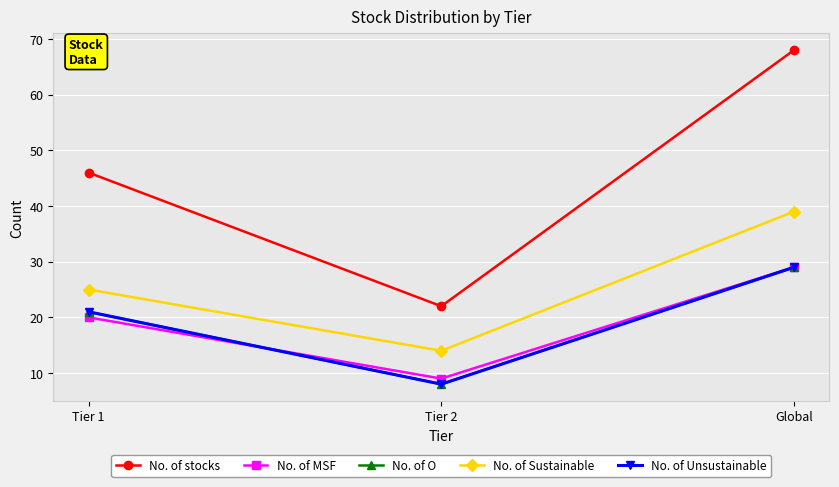

Reading left to right, transcribe all the data shown in this chart.

No. of stocks: Tier 1=46	Tier 2=22	Global=68
No. of MSF: Tier 1=20	Tier 2=9	Global=29
No. of O: Tier 1=21	Tier 2=8	Global=29
No. of Sustainable: Tier 1=25	Tier 2=14	Global=39
No. of Unsustainable: Tier 1=21	Tier 2=8	Global=29